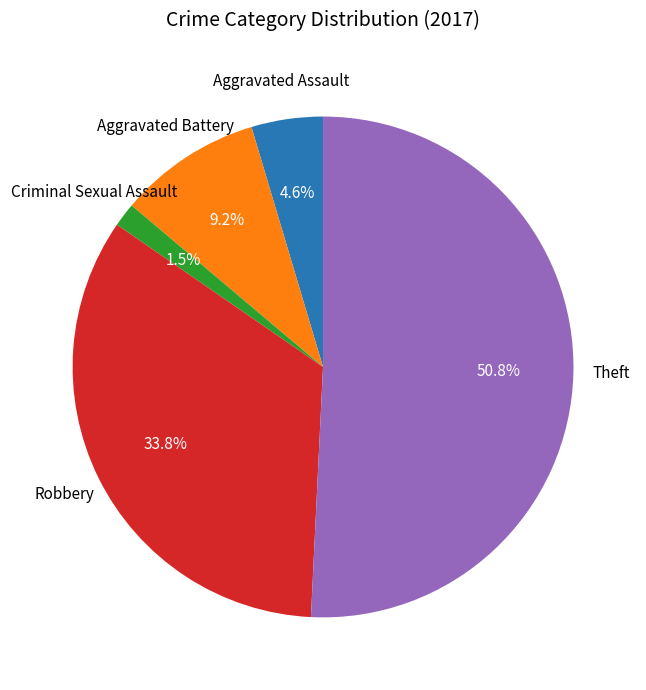

Does any single category account for the majority?

Yes